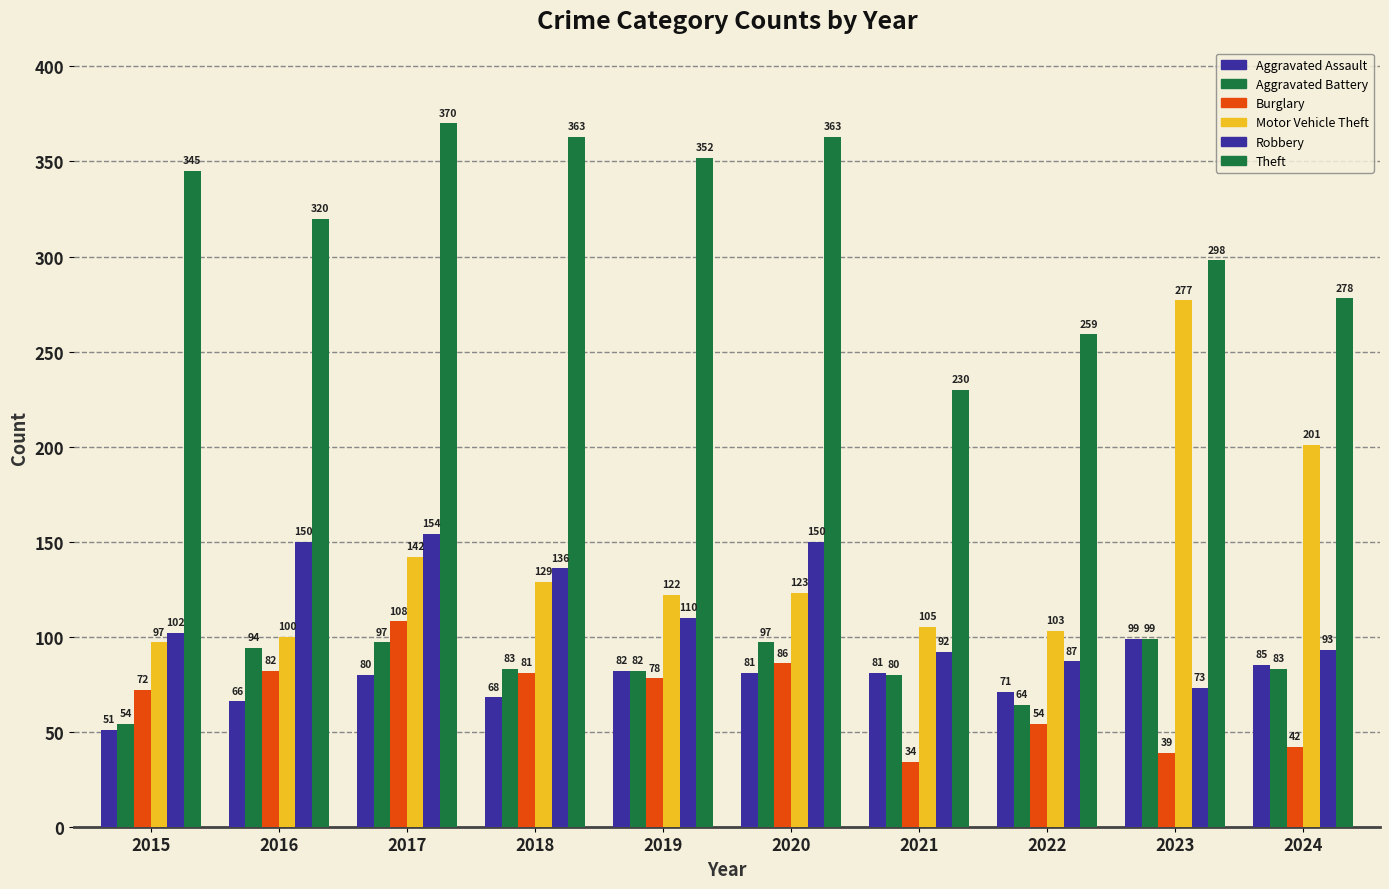

Rank the categories by Burglary value from highest to lowest.

2017, 2020, 2016, 2018, 2019, 2015, 2022, 2024, 2023, 2021